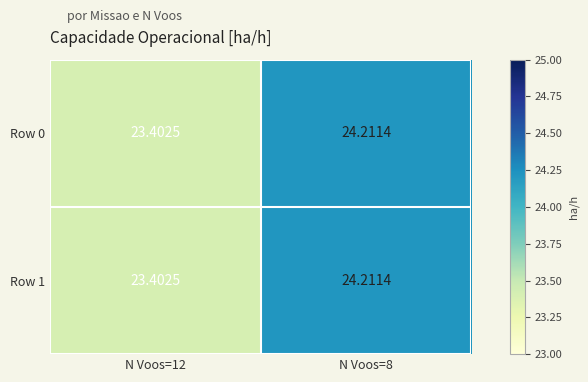

Is the value of Row 0 at N Voos=8 greater than the value of Row 1 at N Voos=12?

Yes